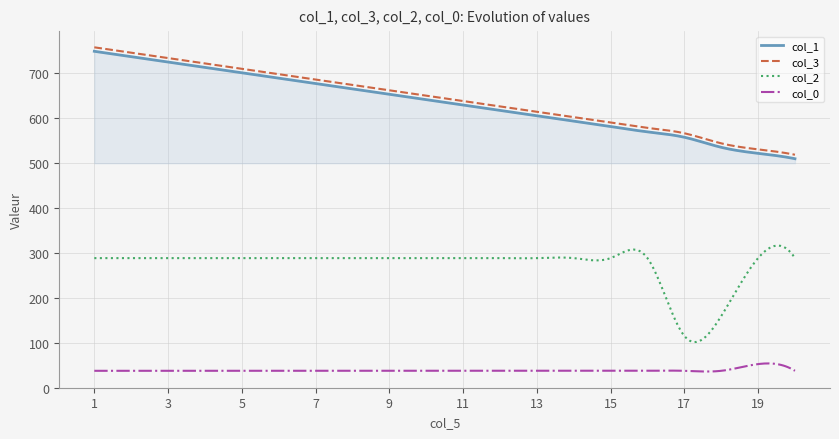

True or false: col_1 and col_2 intersect in this chart.

False